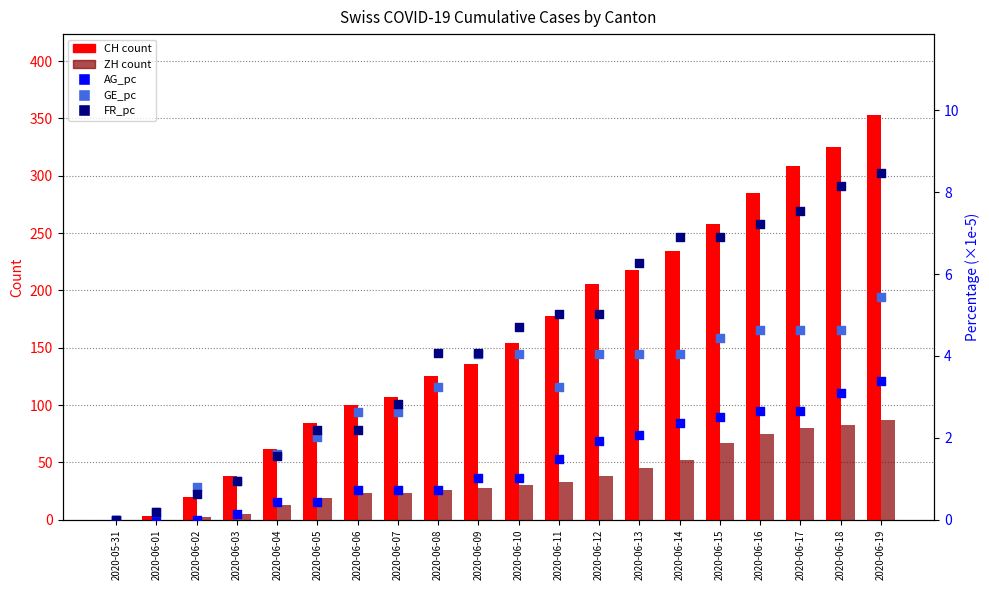

Which series has the largest total across all categories?

CH (count)